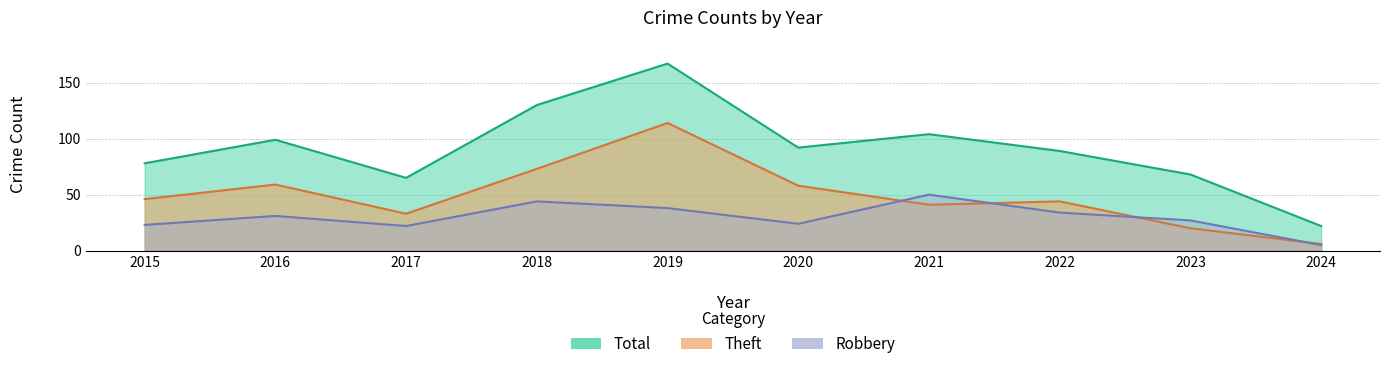

Count the number of categories in the chart.

10